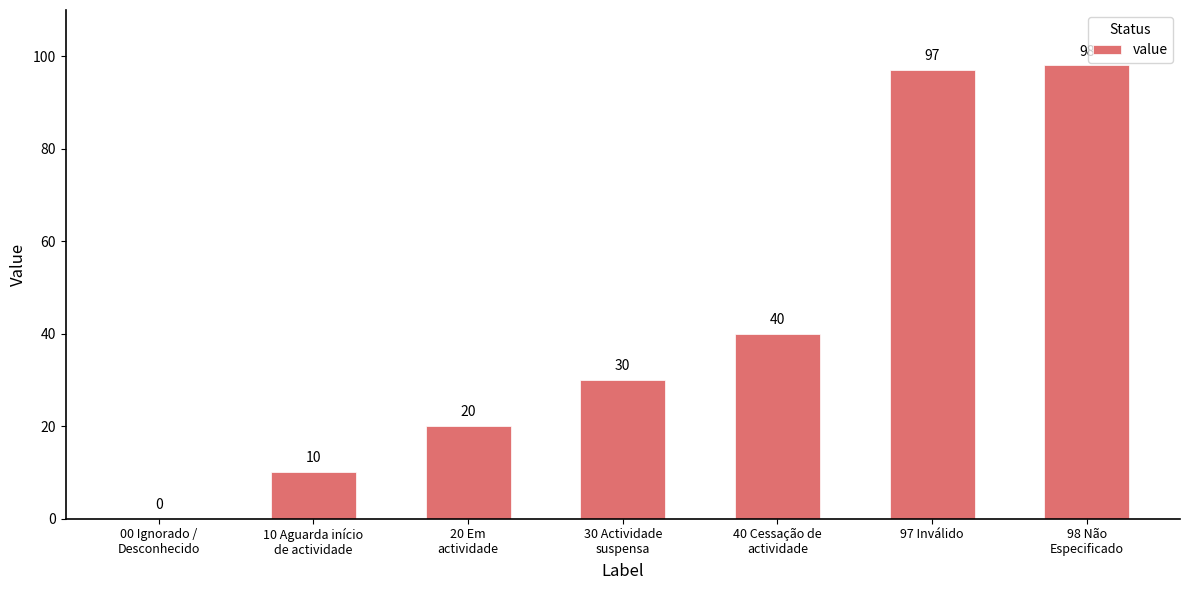

What is the sum of all values?

295